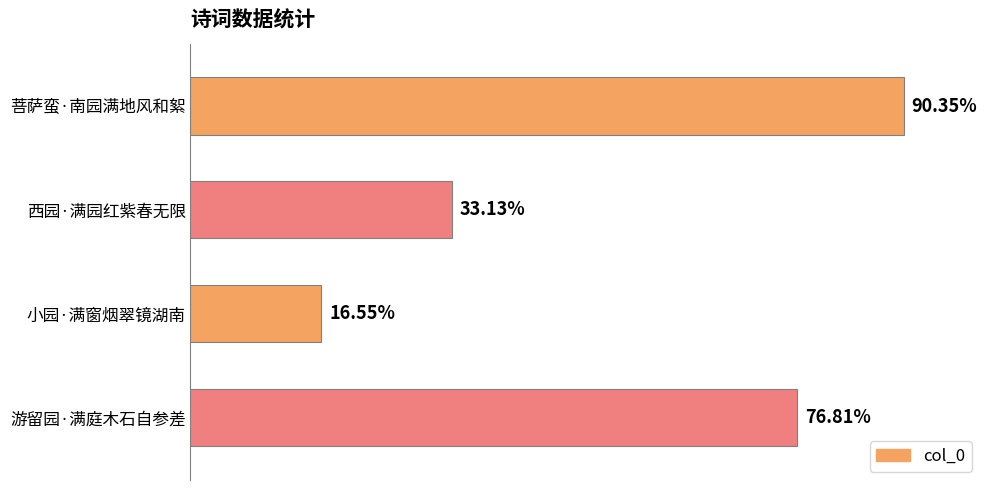

Does the chart contain any negative values?

No